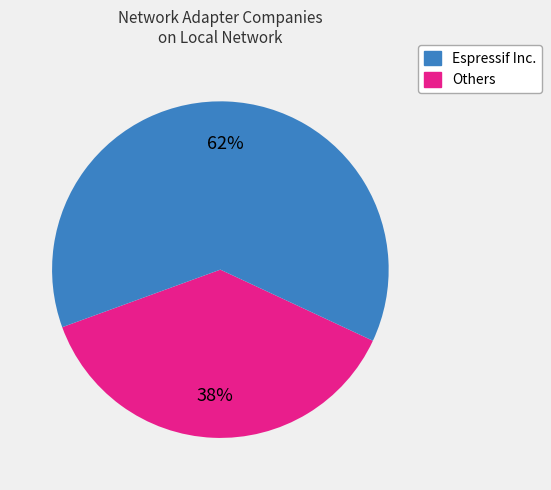

To the nearest percent, what is the average slice percentage?

50%